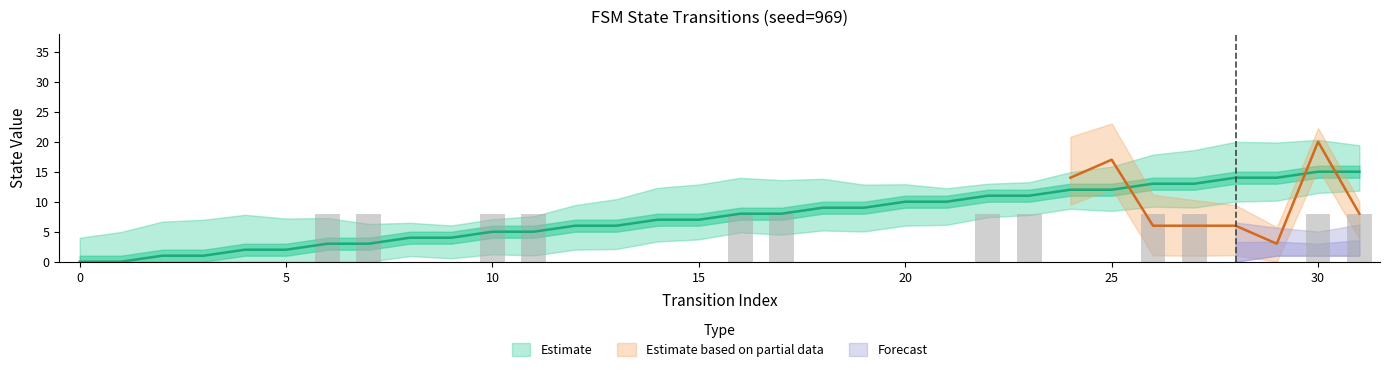

What is the greatest value displayed?

15